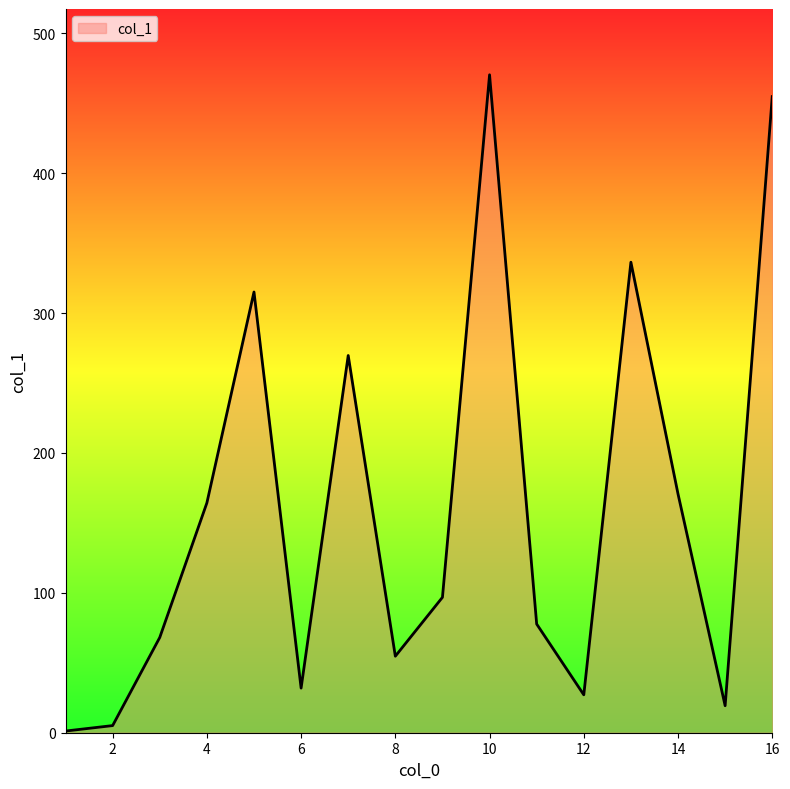

What is the maximum value shown in the chart?

470.4